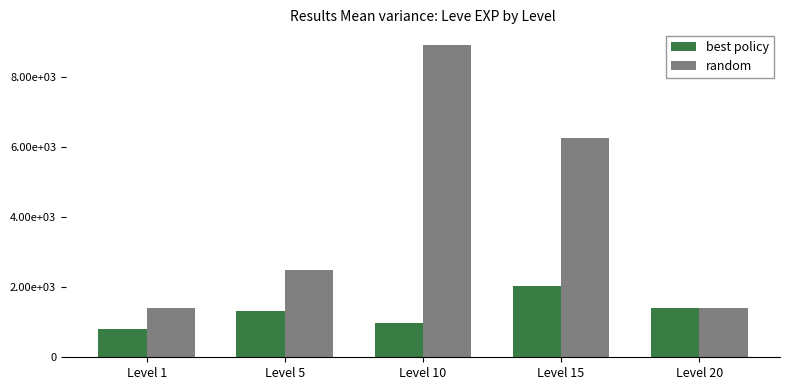

Does the chart contain stacked bars?

No